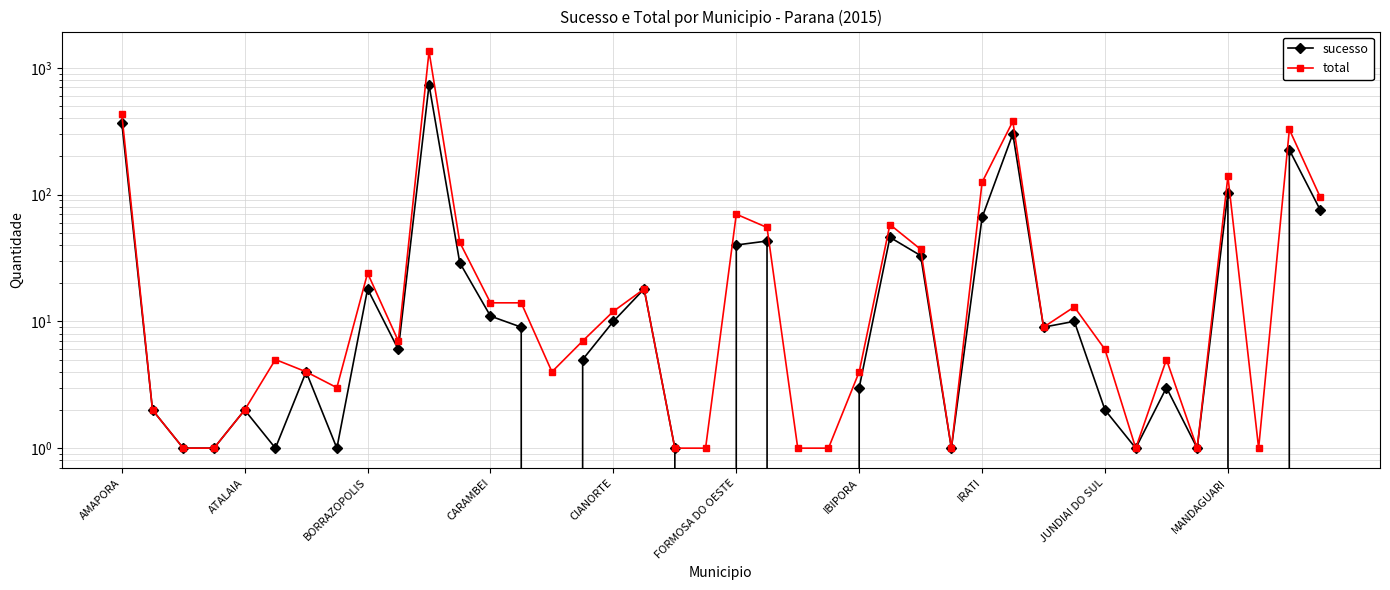

Does the chart have visible grid lines?

Yes